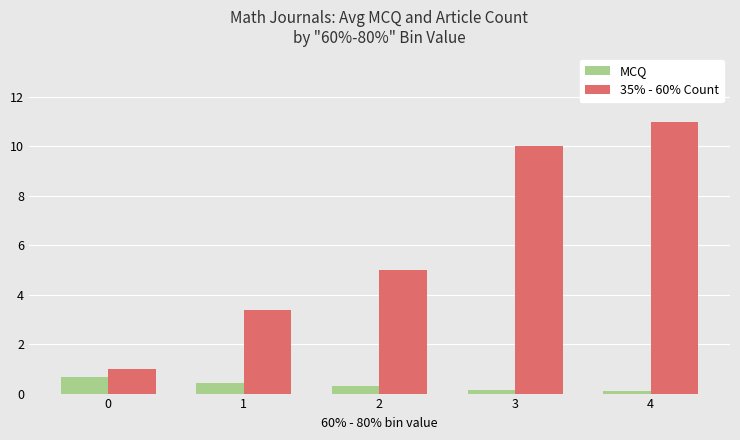

How many bars are there in each group?

2